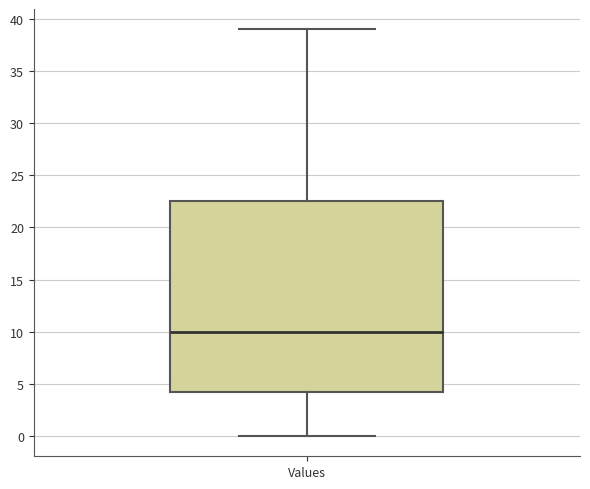

Read this box plot against the y-axis: the position of the median line, the range covered by the box, and the ends of both whiskers. The values are not printed on the chart, so give them approximately, as read against the axis.

median 10.0, box 4.5 to 22.5, whiskers 0.0 to 39.0